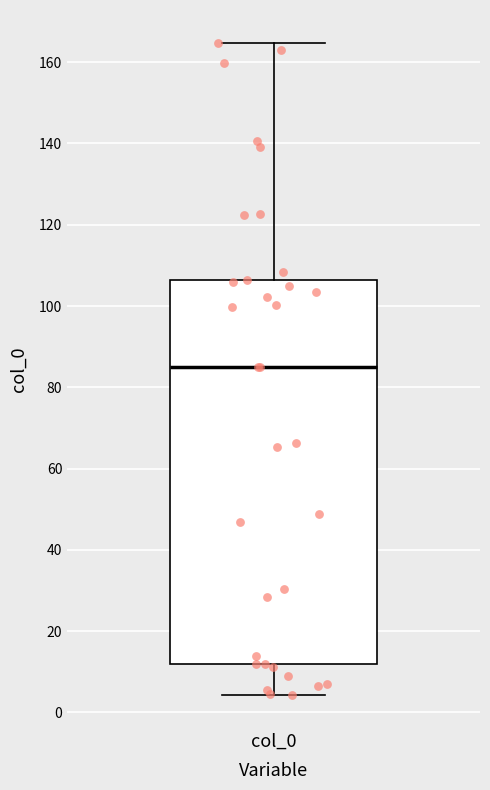

Where is the upper edge of the box for col_0 on the y-axis? The values are not printed on the chart, so give them approximately, as read against the axis.

106